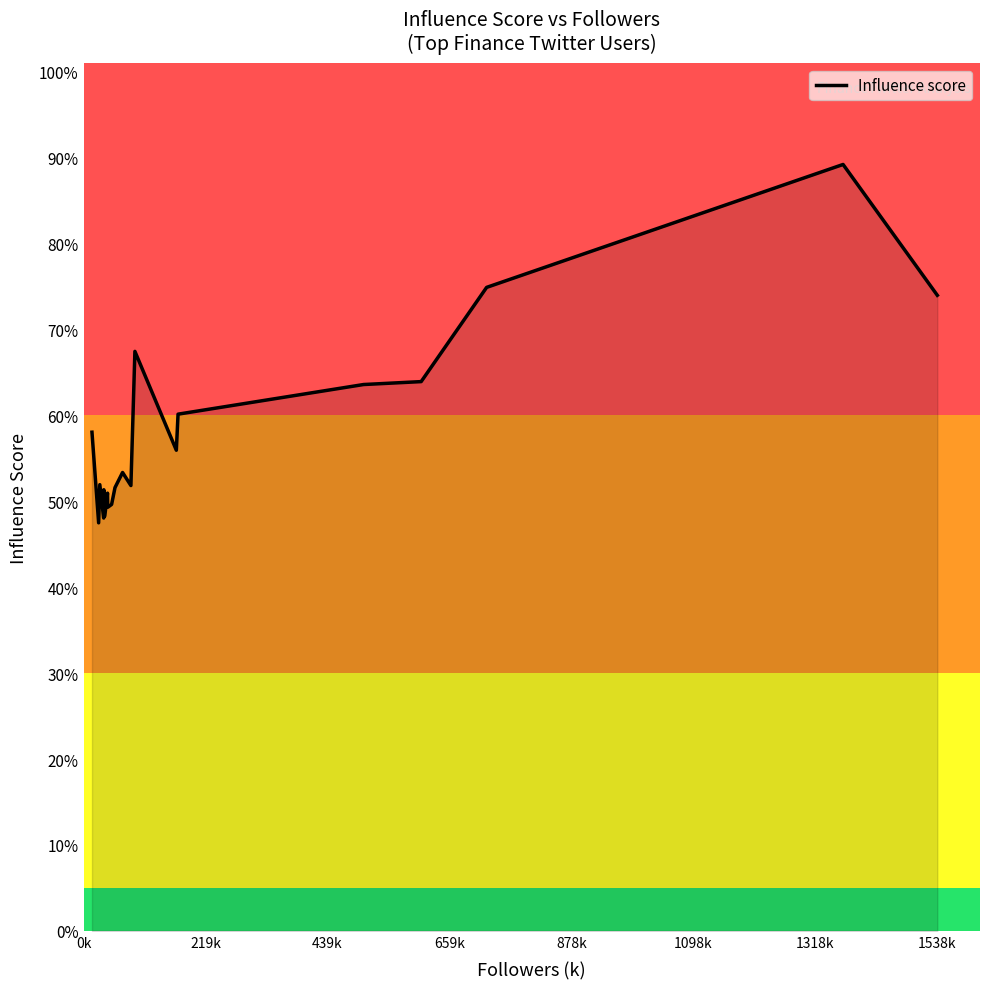

What is the smallest value displayed?

47.5